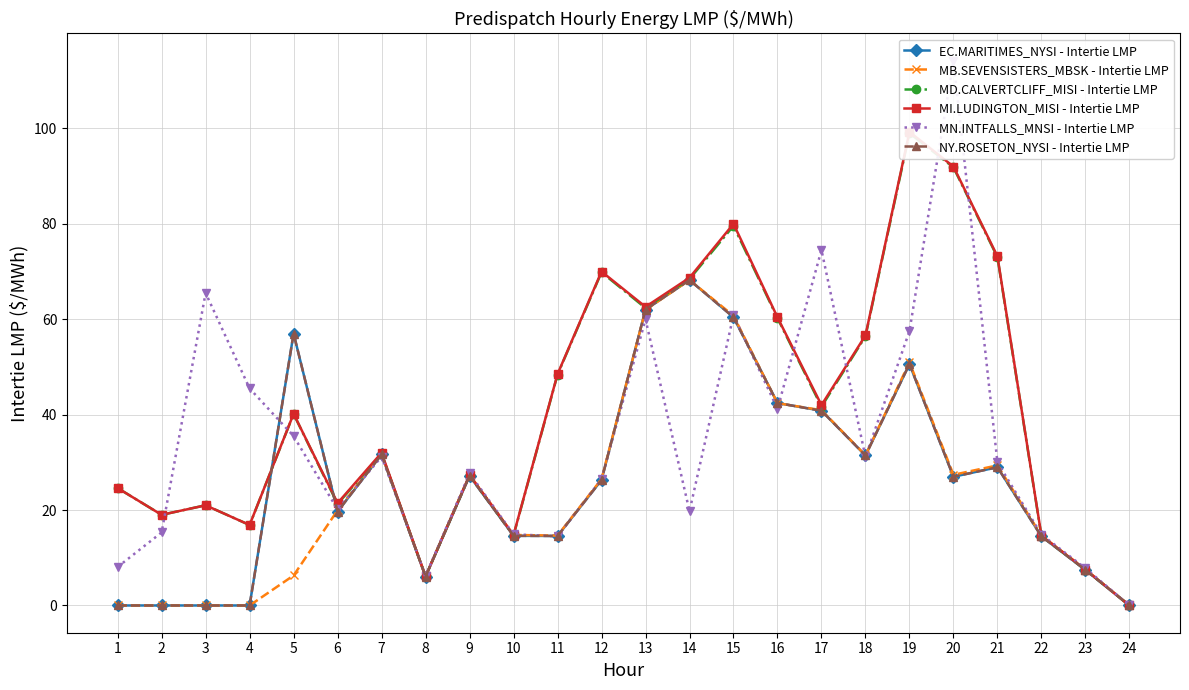

What is the total value across all series at 2?

53.3